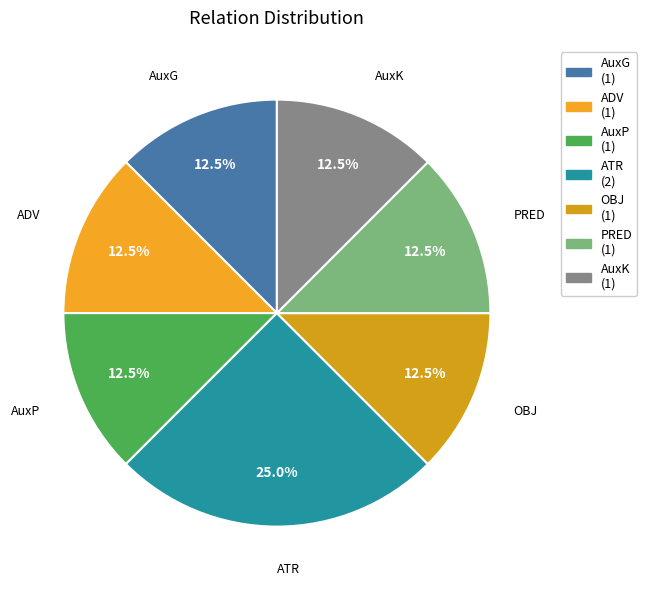

The ATR slice represents 16% of the pie. True or false?

False